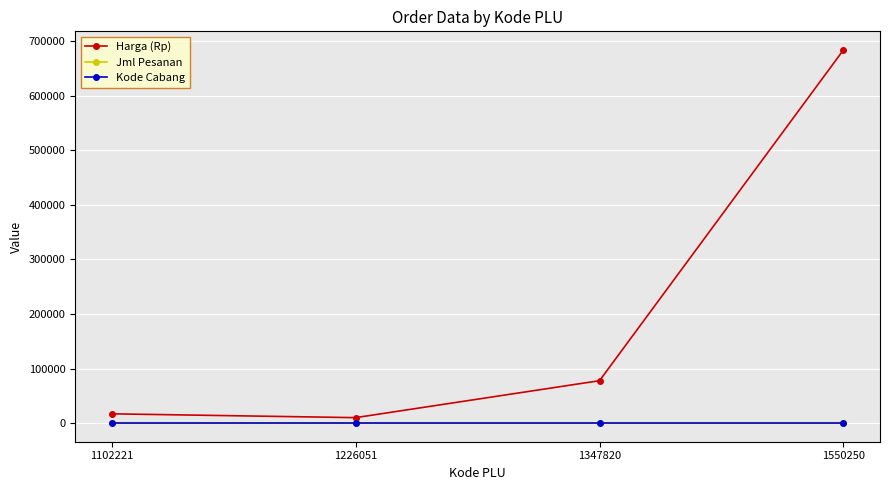

Between 1226051 and 1550250, which series saw the biggest shift?

Harga (Rp)